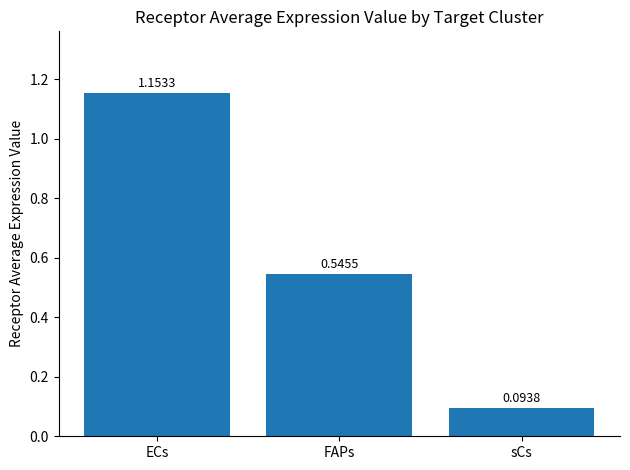

Are the bars horizontal?

No